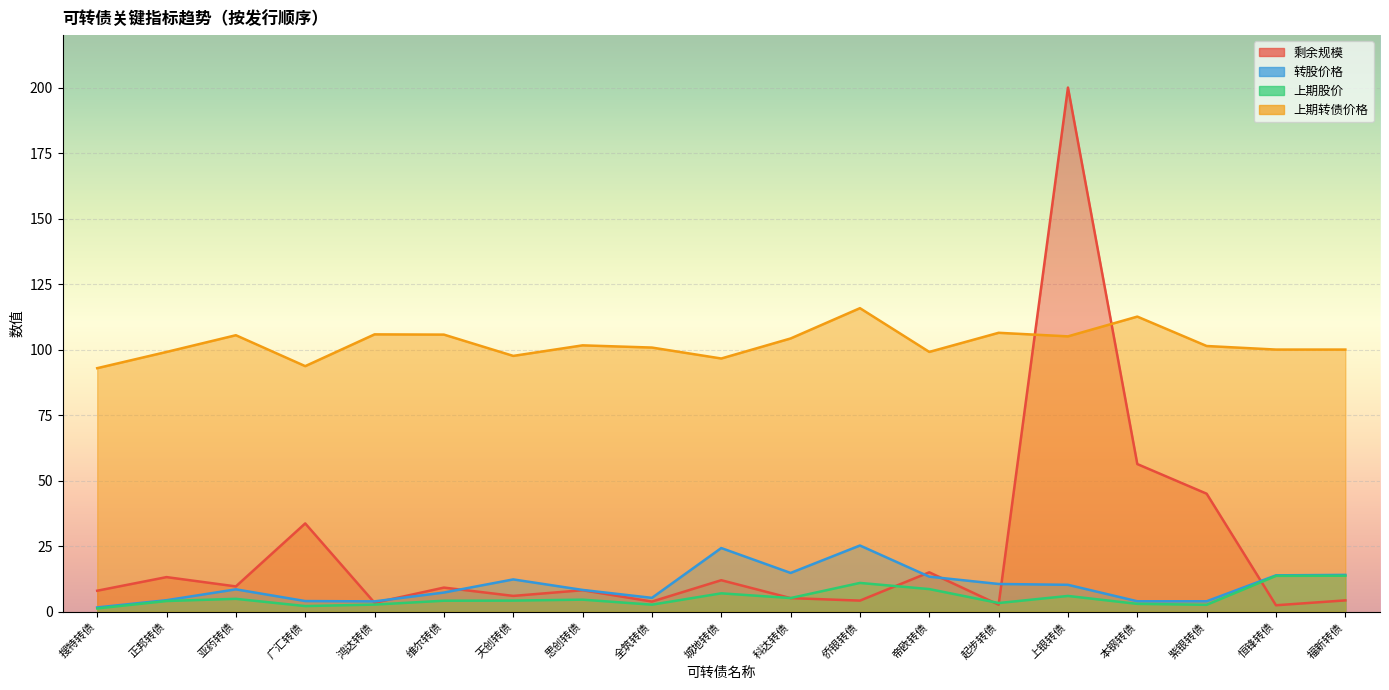

What is the label of the 5th point from the left?

鸿达转债